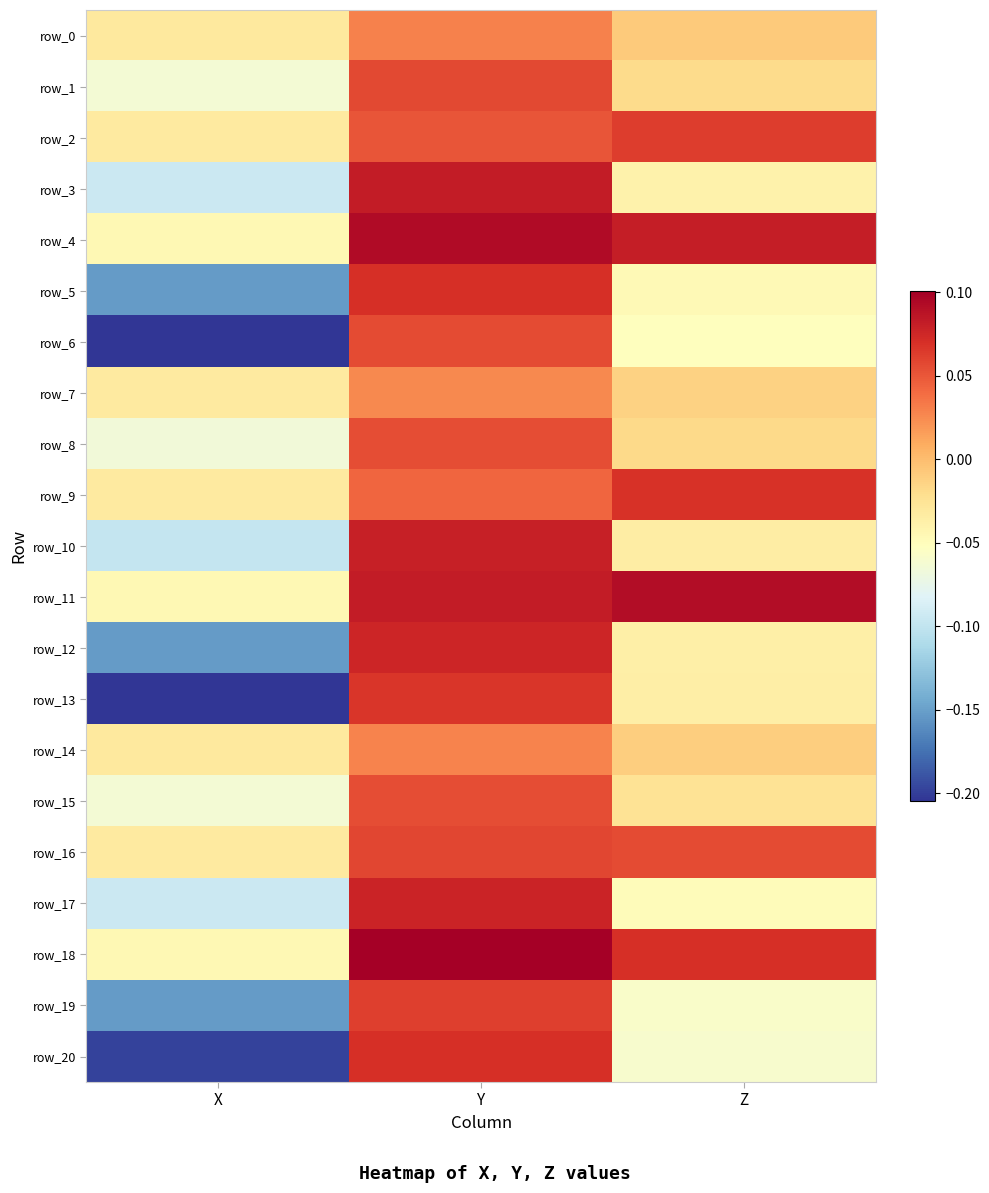

Rank the series by their maximum value, from lowest to highest.

row_7, row_14, row_0, row_8, row_15, row_6, row_1, row_16, row_19, row_2, row_13, row_9, row_5, row_20, row_12, row_17, row_10, row_3, row_11, row_4, row_18